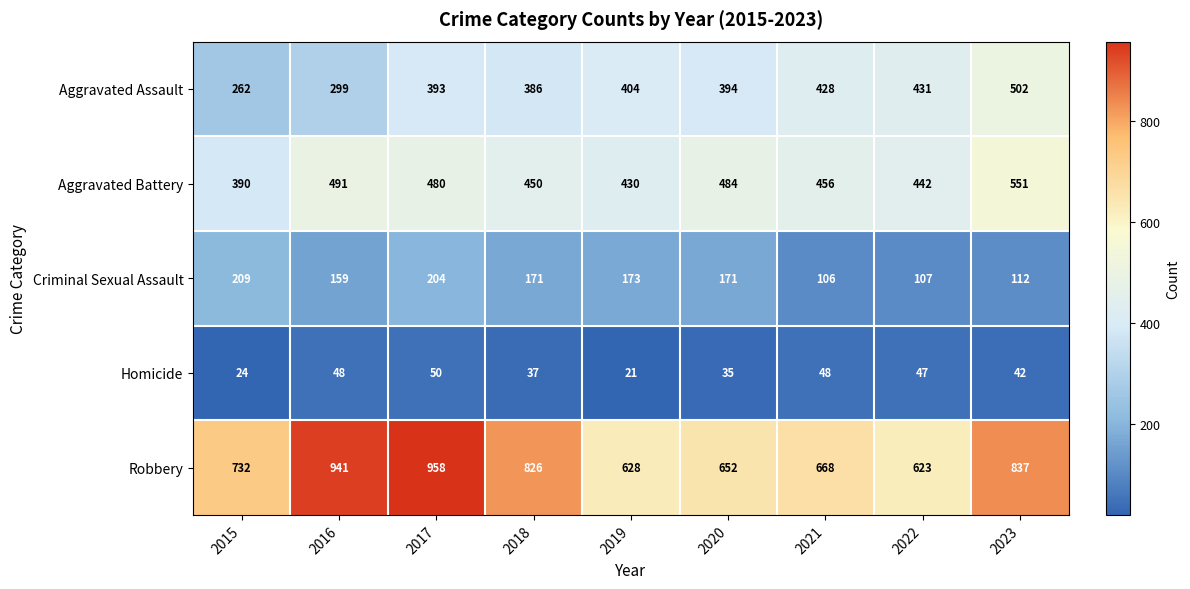

What is the difference between the second highest and minimum values in the Aggravated Battery series?

101